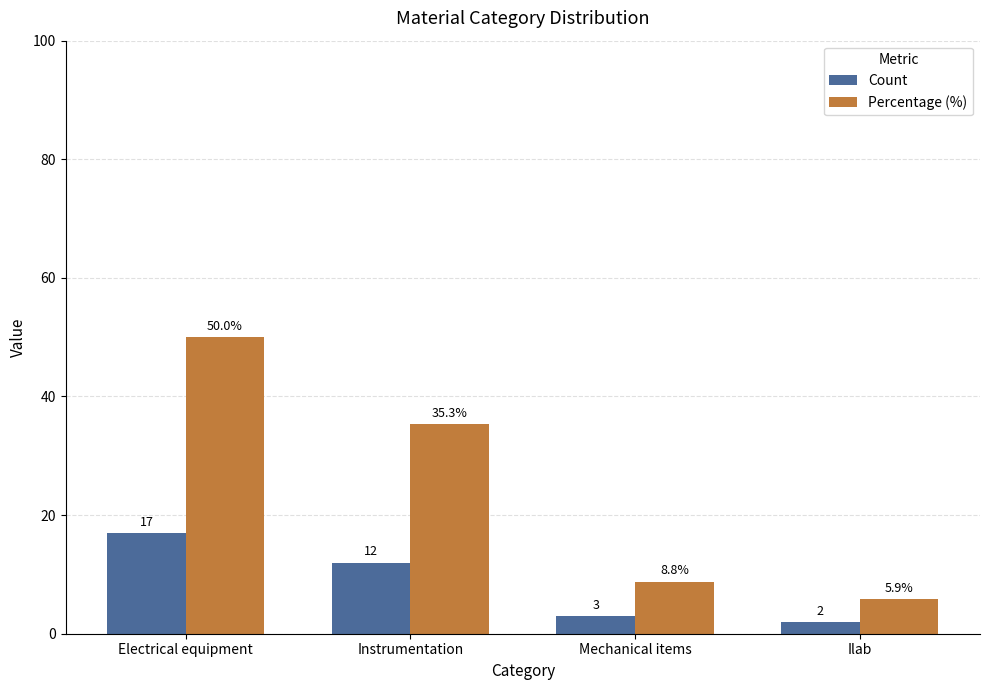

What is the value of the Percentage (%) bar at the 4th from the left?

5.9